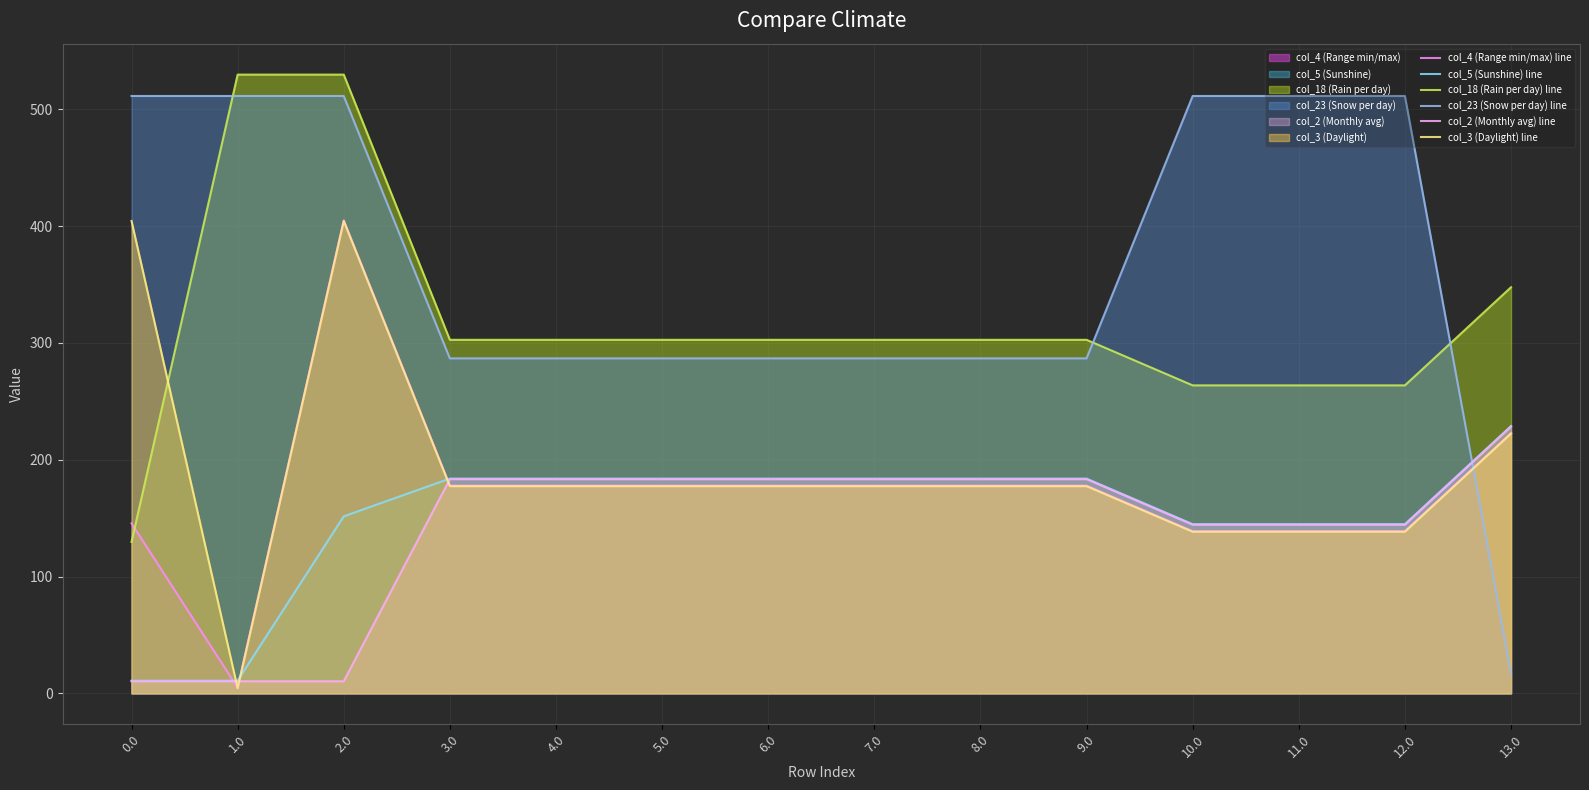

What are all the series names shown in the legend?

col_4 (Range min/max) line, col_5 (Sunshine) line, col_18 (Rain per day) line, col_23 (Snow per day) line, col_2 (Monthly avg) line, col_3 (Daylight) line